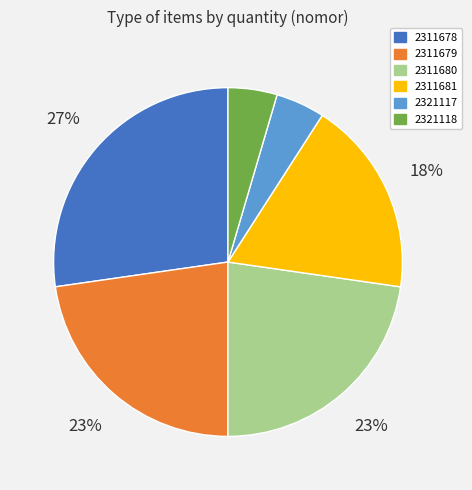

Does 2311680 represent more than half of the total?

No